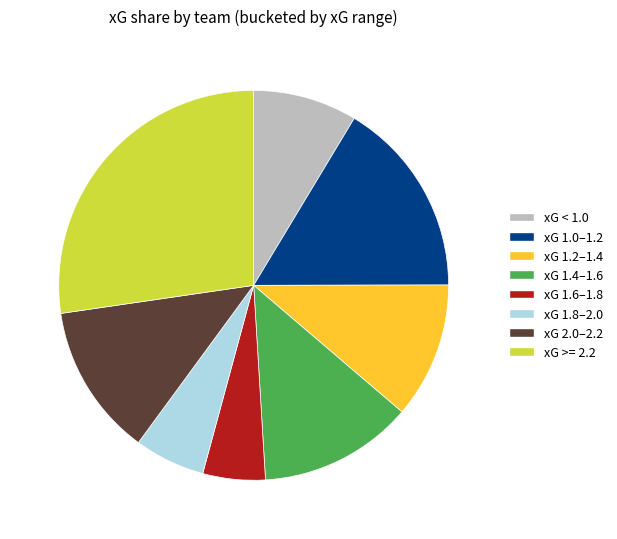

What is the smallest slice in the pie chart?

xG 1.6–1.8